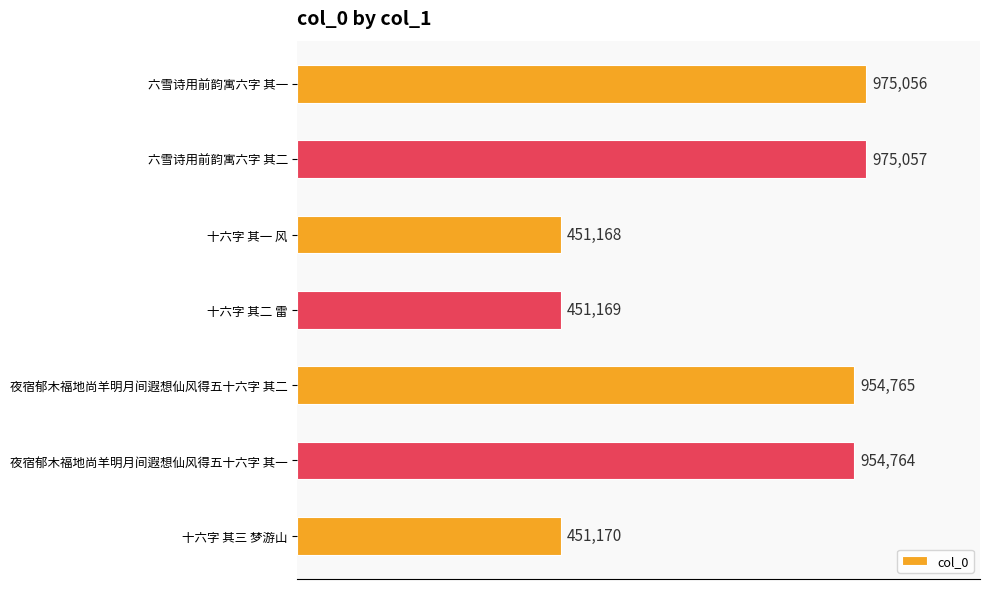

What is the smallest value displayed?

451168